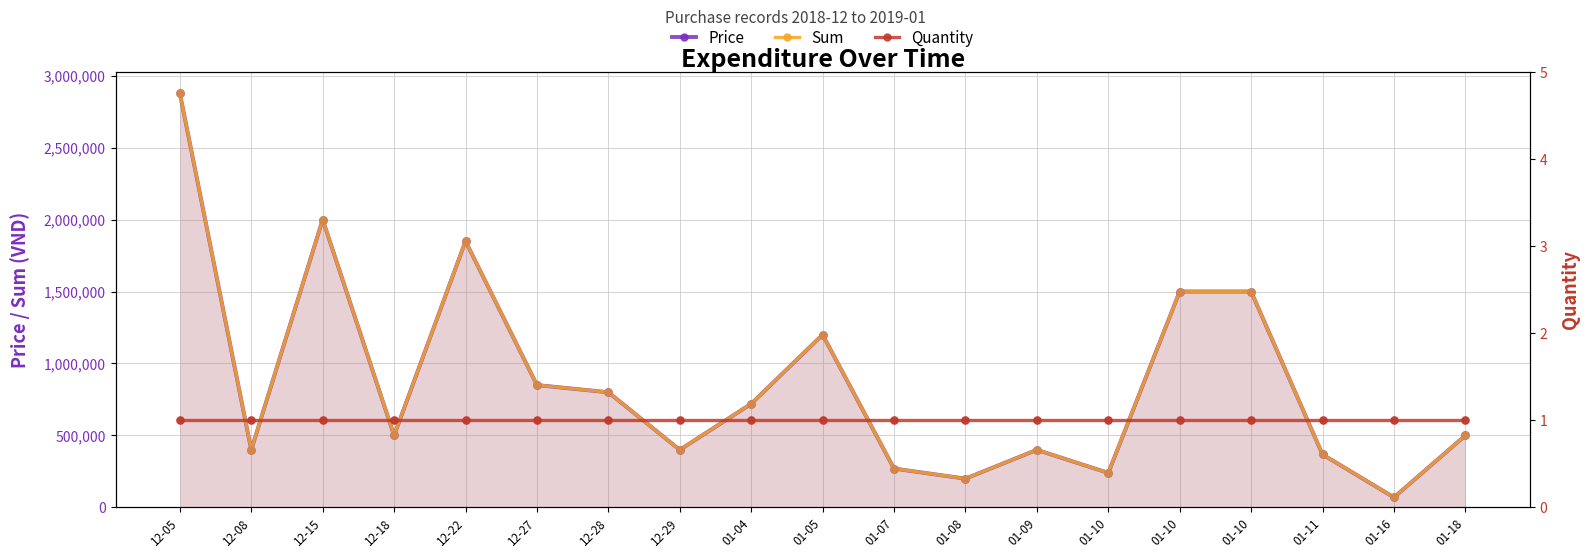

Which series contains the lowest Y value?

Quantity